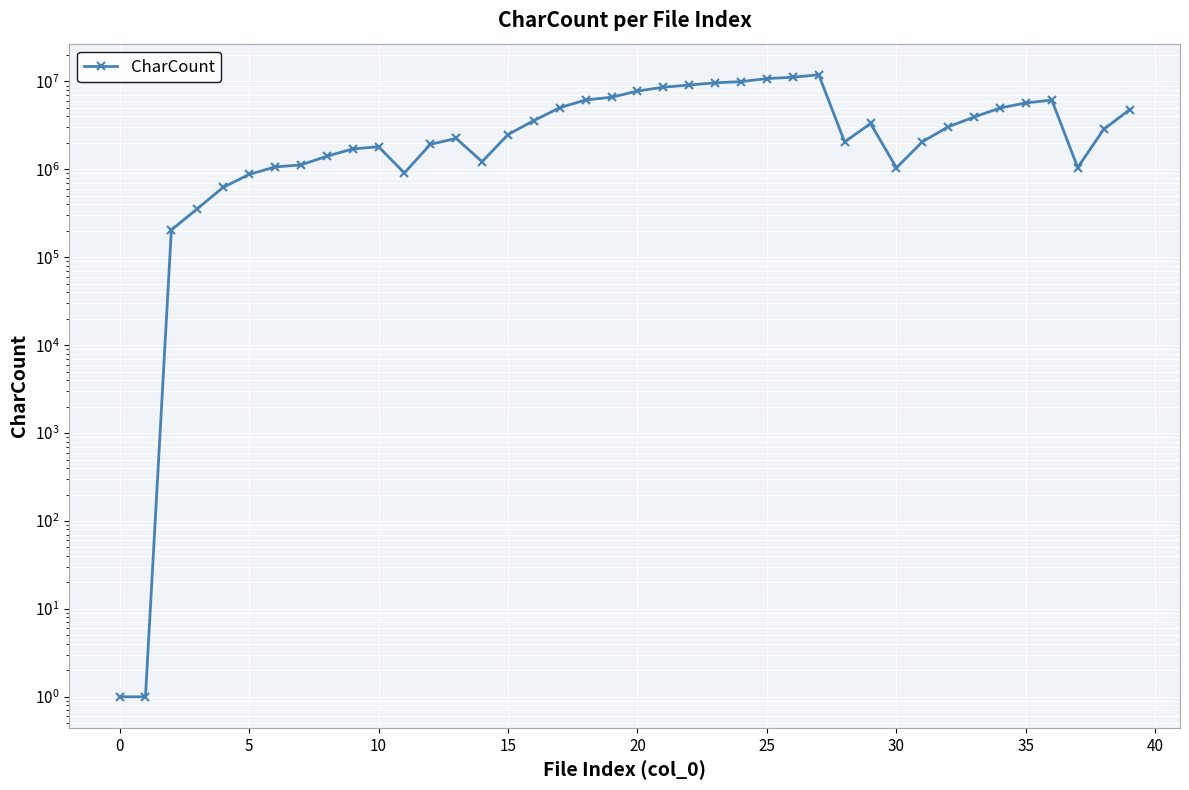

Which category has the highest value across all series?

27